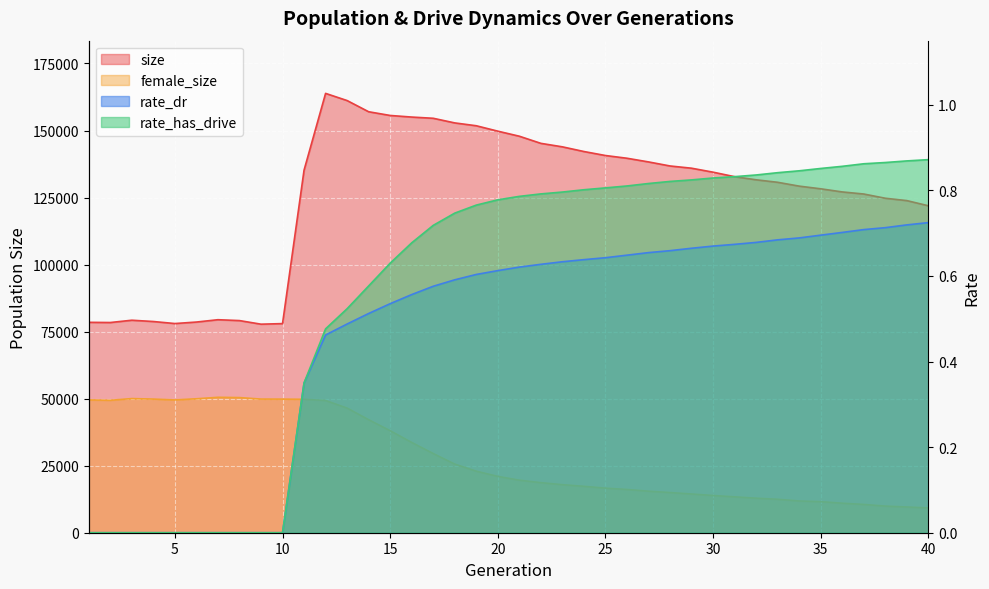

At which category does the chart reach its peak across all series?

12